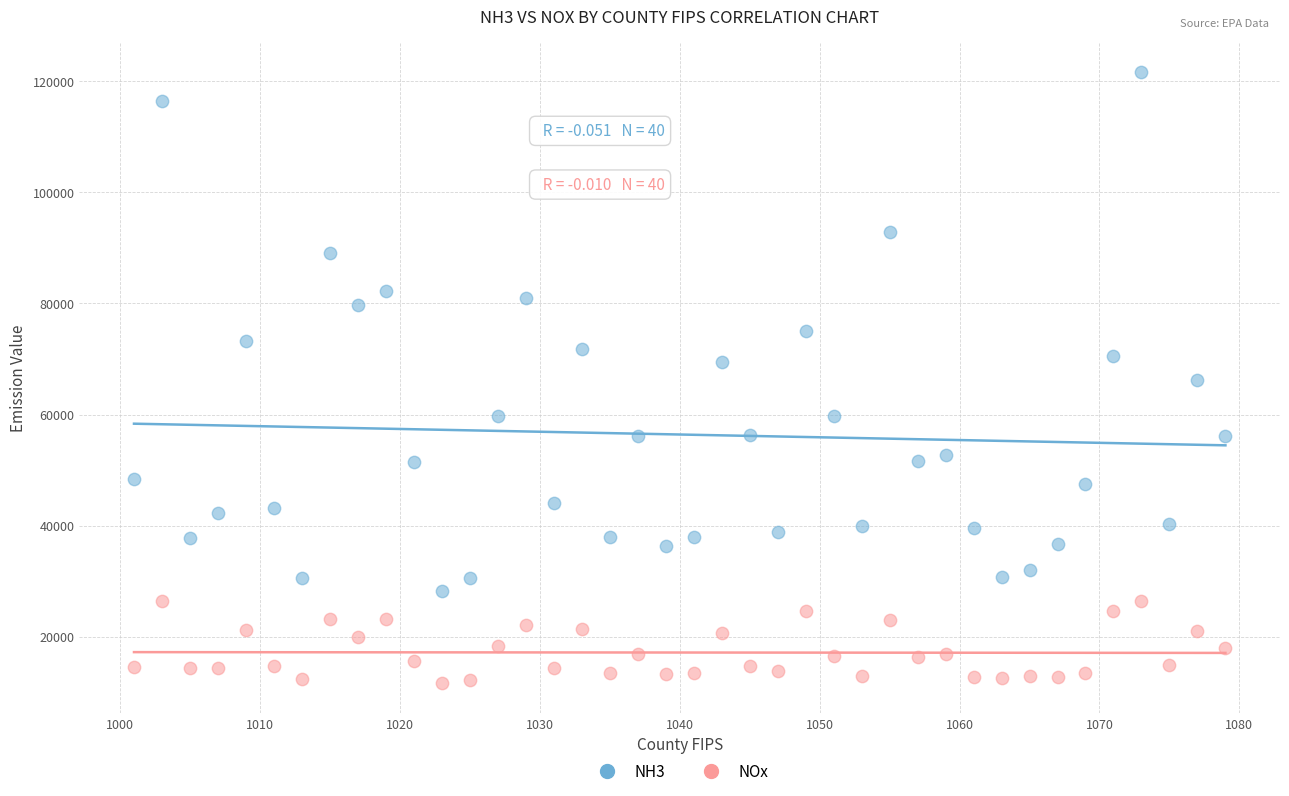

What are all the series names shown in the legend?

NH3, NOx